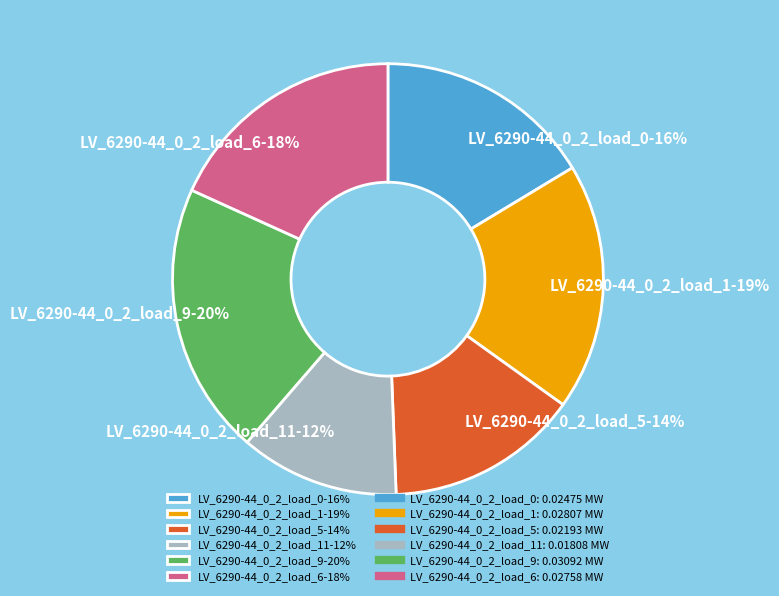

To the nearest percent, what is the difference between the LV_6290-44_0_2_load_6-18% and LV_6290-44_0_2_load_0-16% slice percentages?

2%